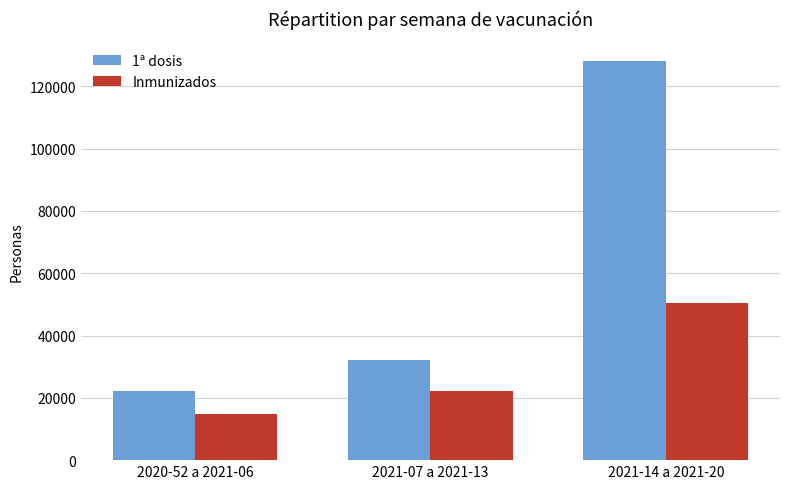

What is the difference between the maximum and minimum values in the 1ª dosis series?

105970